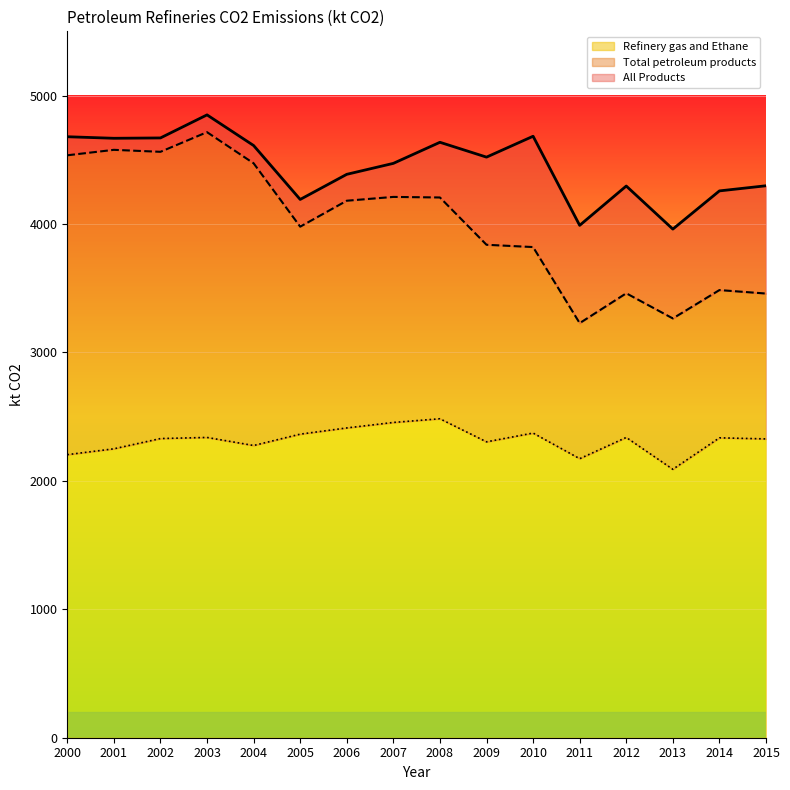

Between 2009 and 2014, which series saw the biggest shift?

Total petroleum products